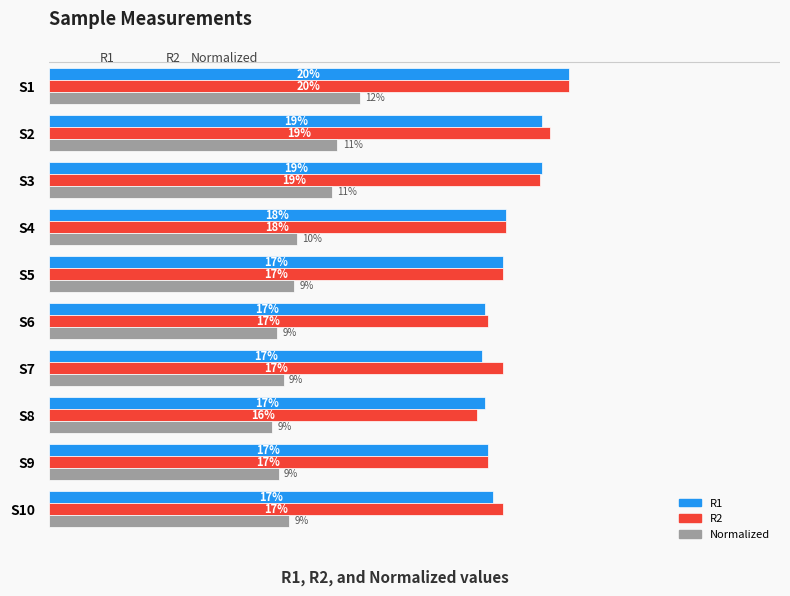

Which series has the largest range (max minus min)?

R2